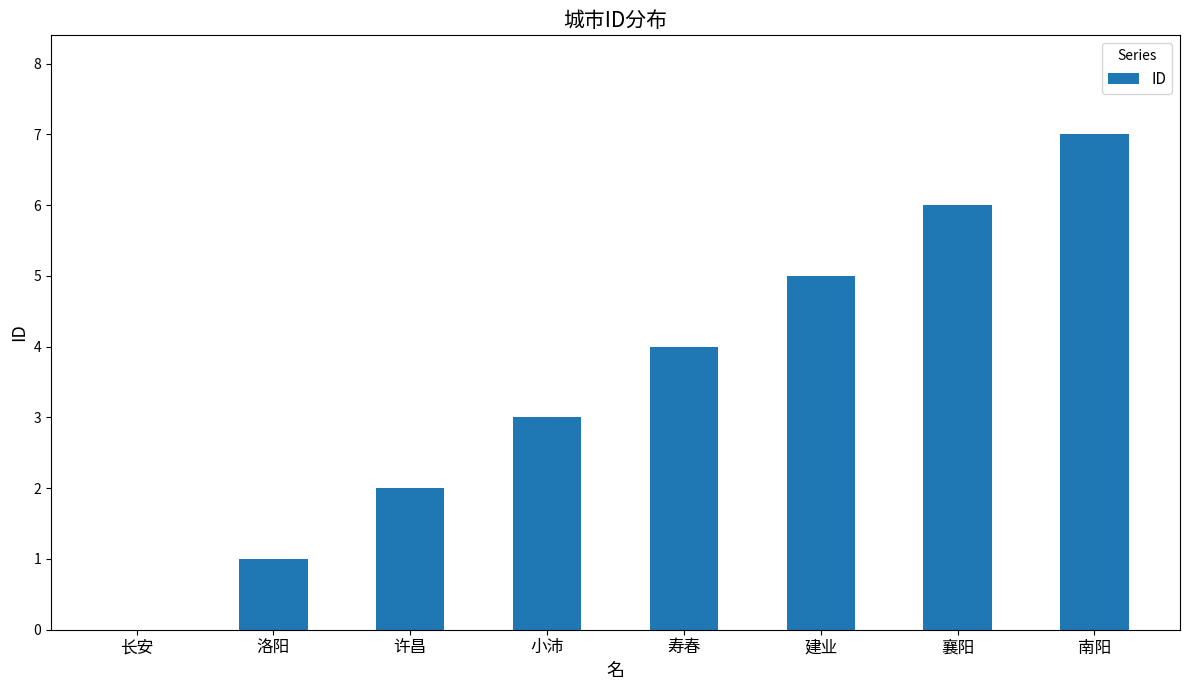

What is the change in value from 洛阳 to 小沛?

+2